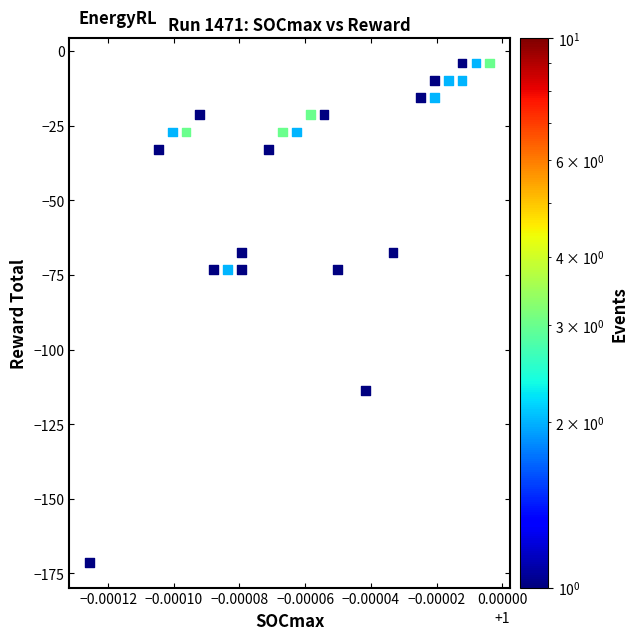

What is the range of Y values (max minus min)?

167.3